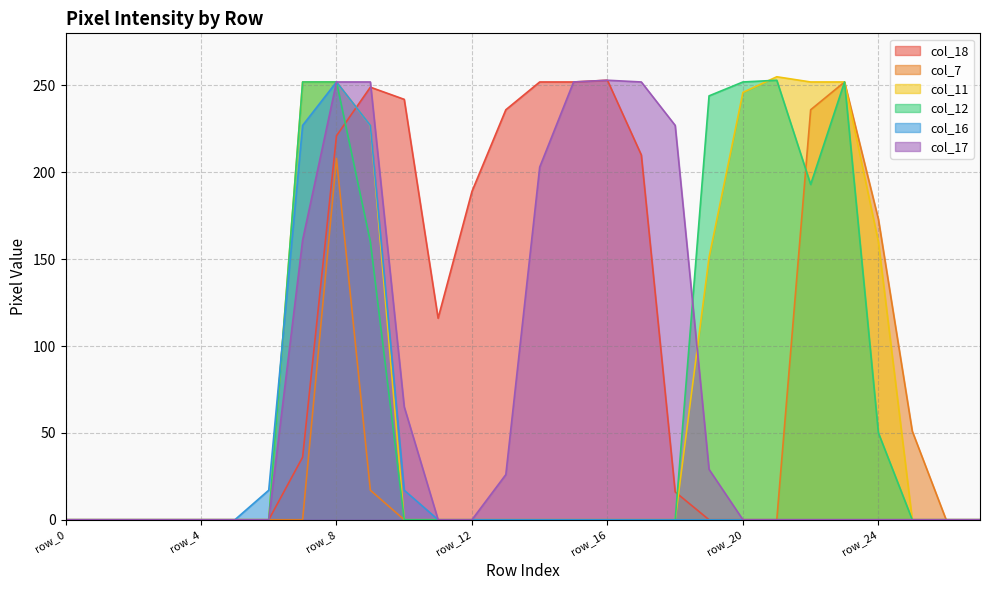

Is it true that col_11 equals 252 at row_7?

True